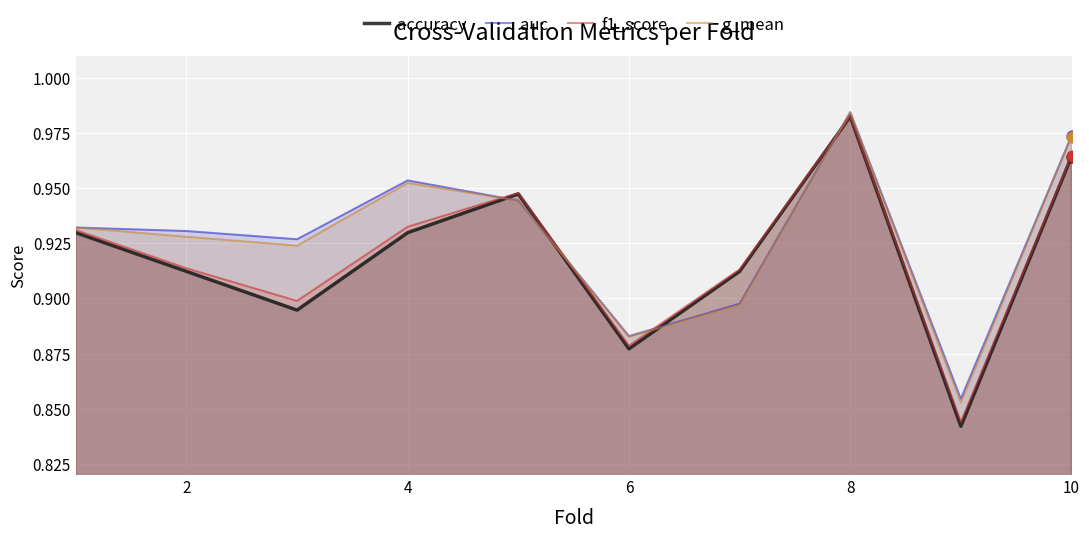

Which series has the largest total across all categories?

auc